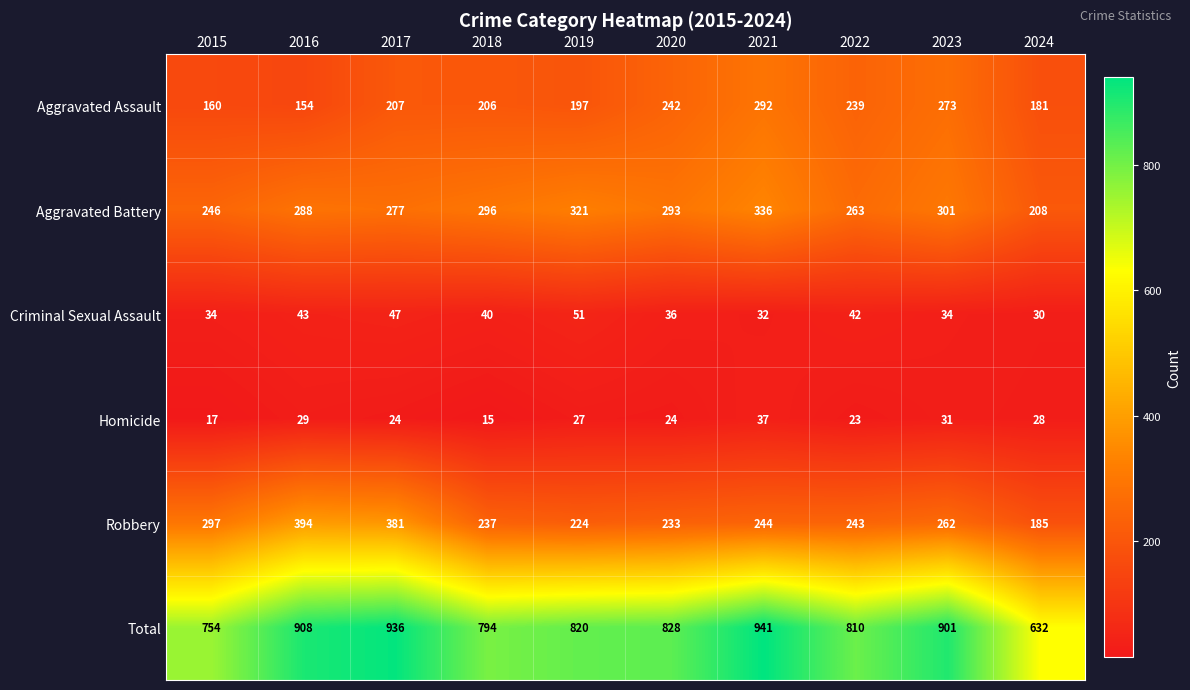

How many distinct data groups are displayed?

6